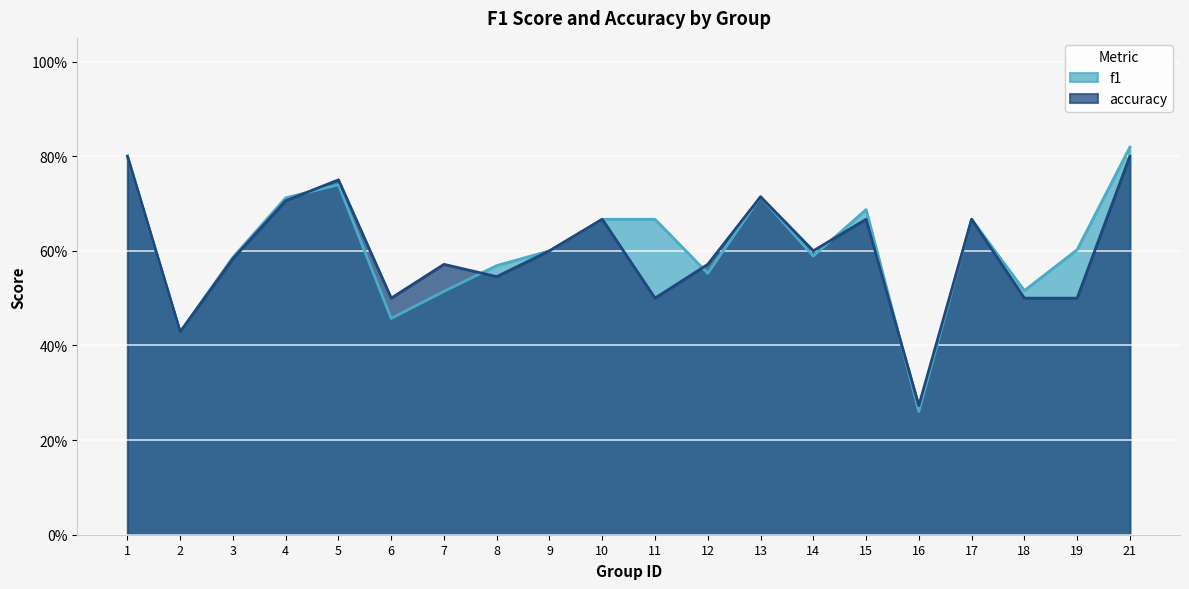

What is the value of the f1 point at the 2nd from the left?

0.4